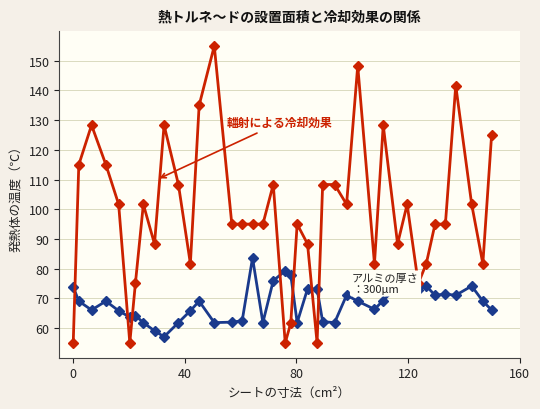

What is the smallest value displayed?

55.0